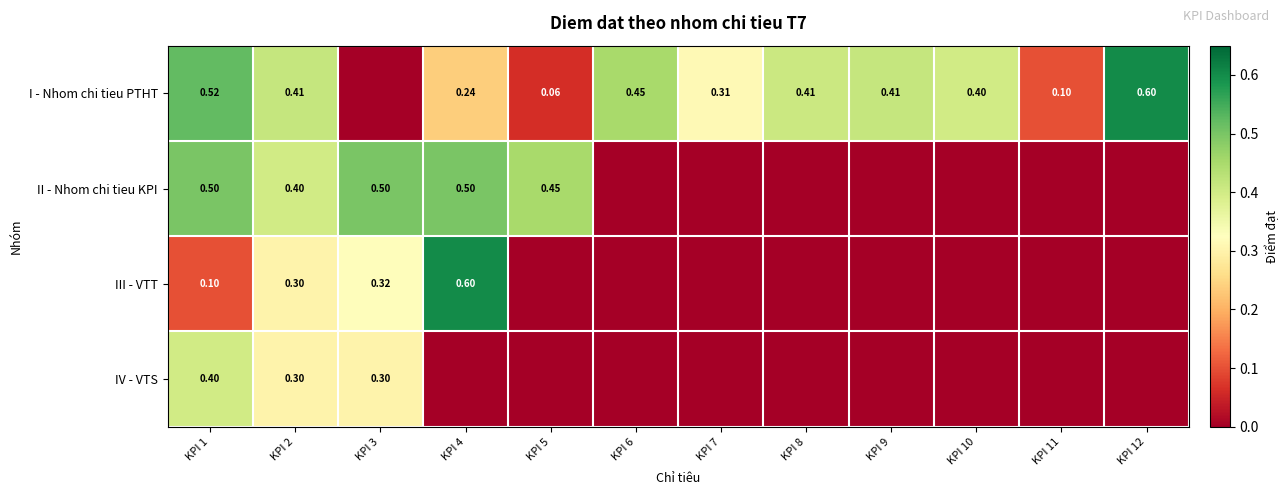

What is the total value across all series at KPI 11?

0.1